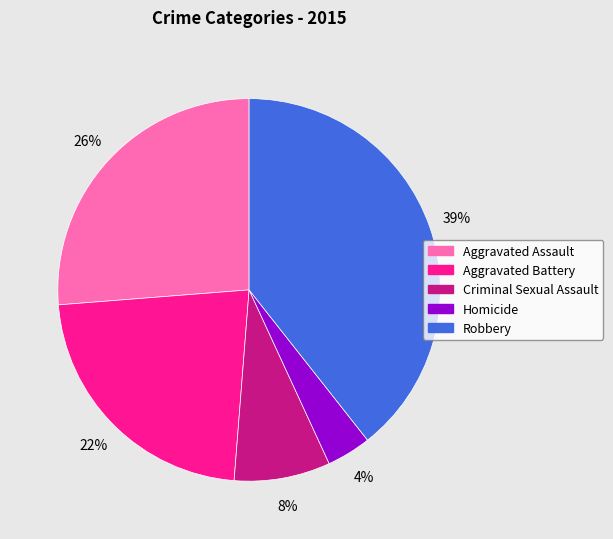

What is the ratio of the value at Homicide to the value at Robbery?

0.1